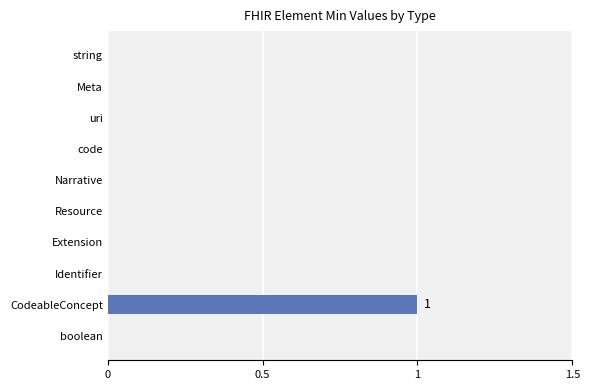

What is the sum of all values?

1